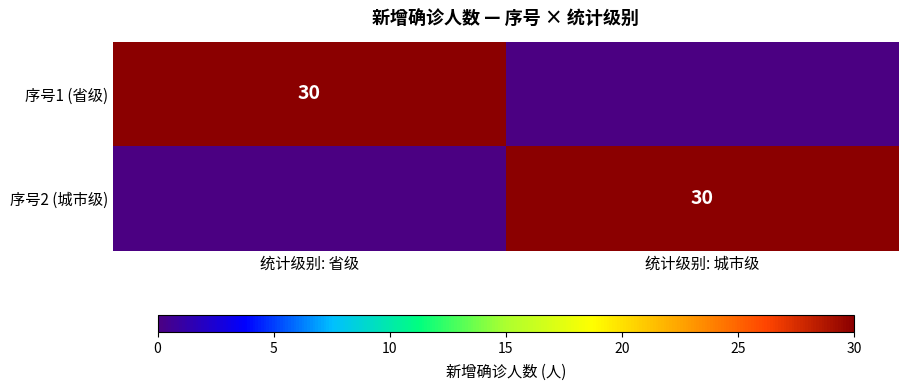

Is it true that 序号1 (省级) equals 30 at 统计级别: 省级?

True